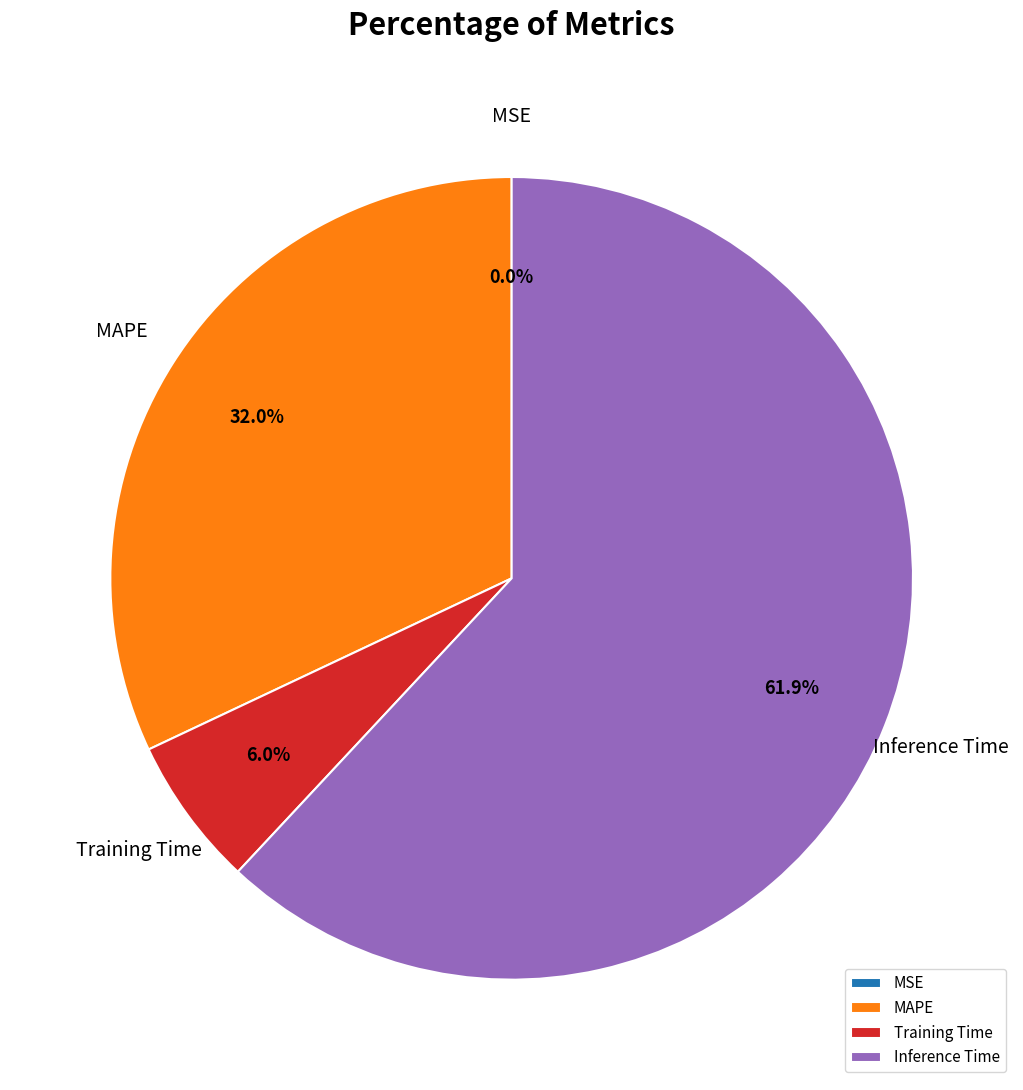

To the nearest percent, what is the difference between the MAPE and Inference Time slice percentages?

30%